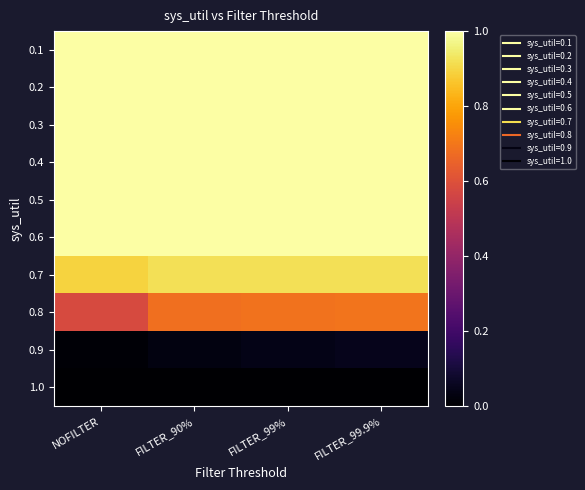

Reading left to right, transcribe all the data shown in this chart.

0.1: NOFILTER=1.0	FILTER_90%=1.0	FILTER_99%=1.0	FILTER_99.9%=1.0
0.2: NOFILTER=1.0	FILTER_90%=1.0	FILTER_99%=1.0	FILTER_99.9%=1.0
0.3: NOFILTER=1.0	FILTER_90%=1.0	FILTER_99%=1.0	FILTER_99.9%=1.0
0.4: NOFILTER=1.0	FILTER_90%=1.0	FILTER_99%=1.0	FILTER_99.9%=1.0
0.5: NOFILTER=1.0	FILTER_90%=1.0	FILTER_99%=1.0	FILTER_99.9%=1.0
0.6: NOFILTER=1.0	FILTER_90%=1.0	FILTER_99%=1.0	FILTER_99.9%=1.0
0.7: NOFILTER=0.9	FILTER_90%=0.9	FILTER_99%=0.9	FILTER_99.9%=0.9
0.8: NOFILTER=0.6	FILTER_90%=0.7	FILTER_99%=0.7	FILTER_99.9%=0.7
0.9: NOFILTER=0.0	FILTER_90%=0.0	FILTER_99%=0.0	FILTER_99.9%=0.1
1.0: NOFILTER=0.0	FILTER_90%=0.0	FILTER_99%=0.0	FILTER_99.9%=0.0